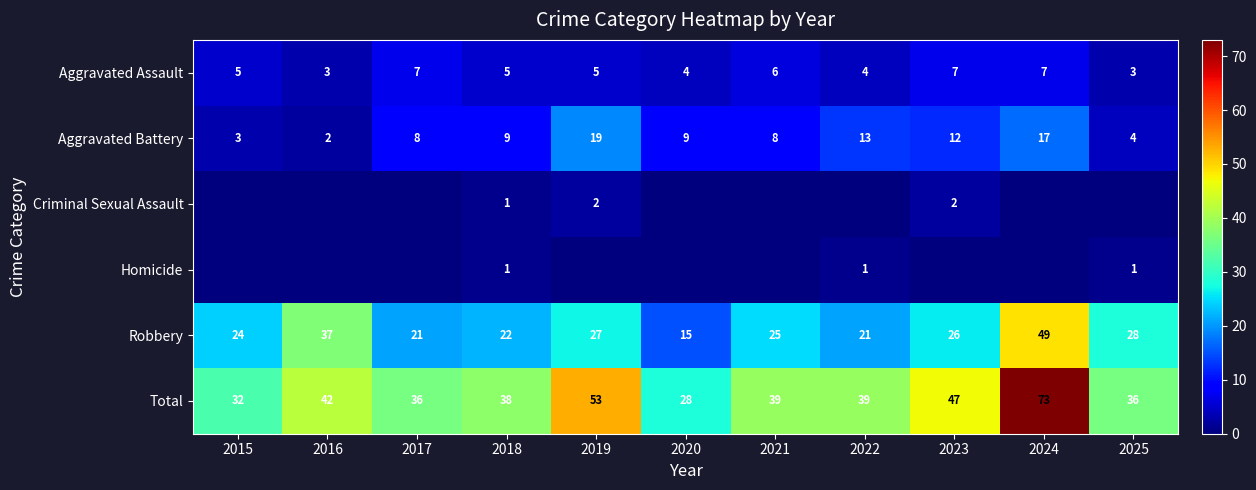

What is the average value of the Aggravated Assault series?

5